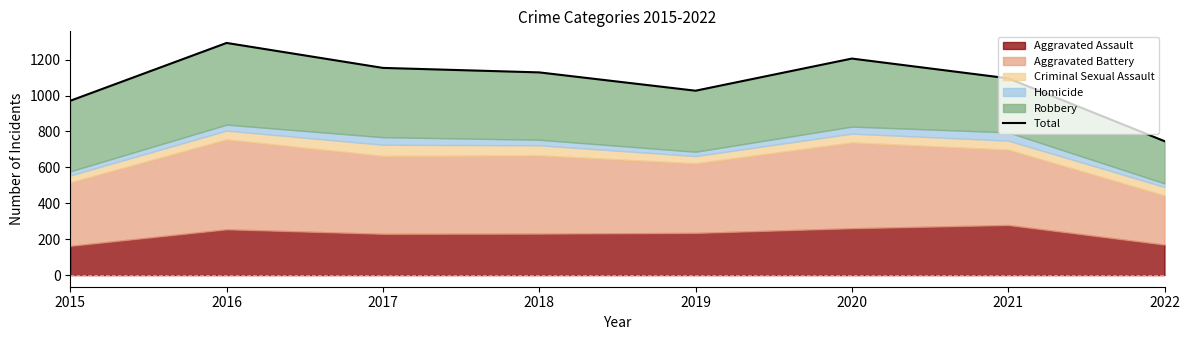

Where is the first local minimum?

2019